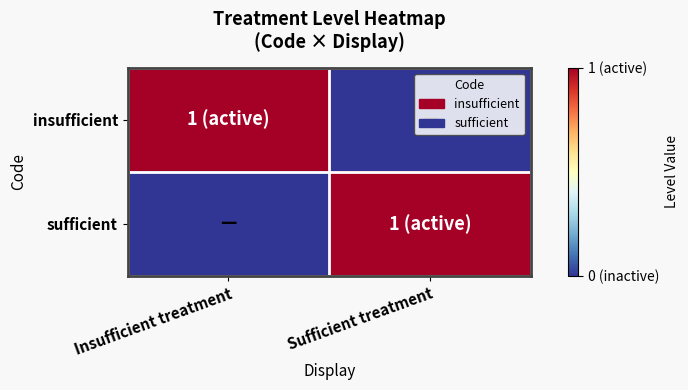

Reading left to right, list all the values displayed in this chart.

insufficient: Insufficient treatment=1	Sufficient treatment=0
sufficient: Insufficient treatment=0	Sufficient treatment=1